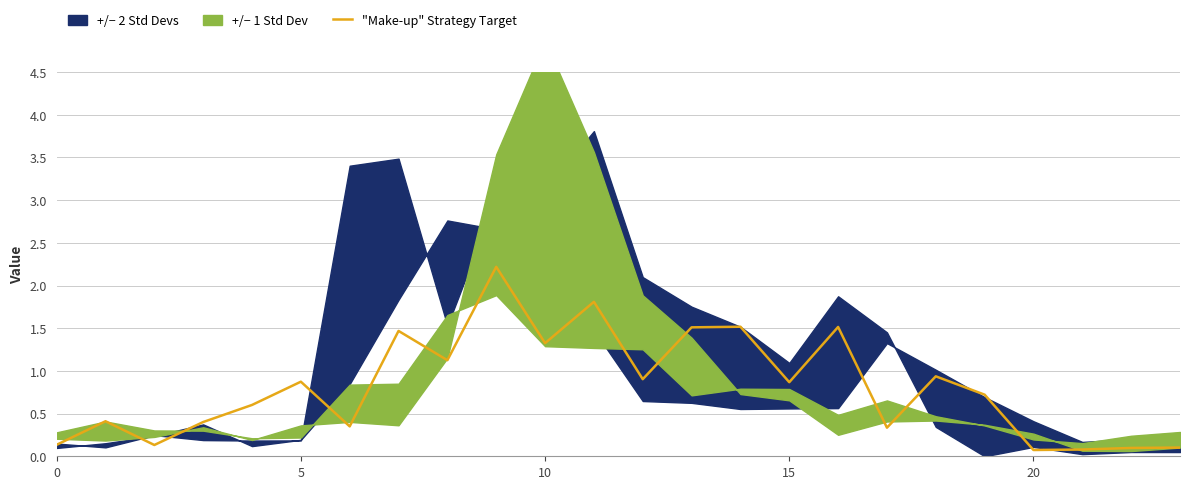

What is the label of the 15th point from the left?

14